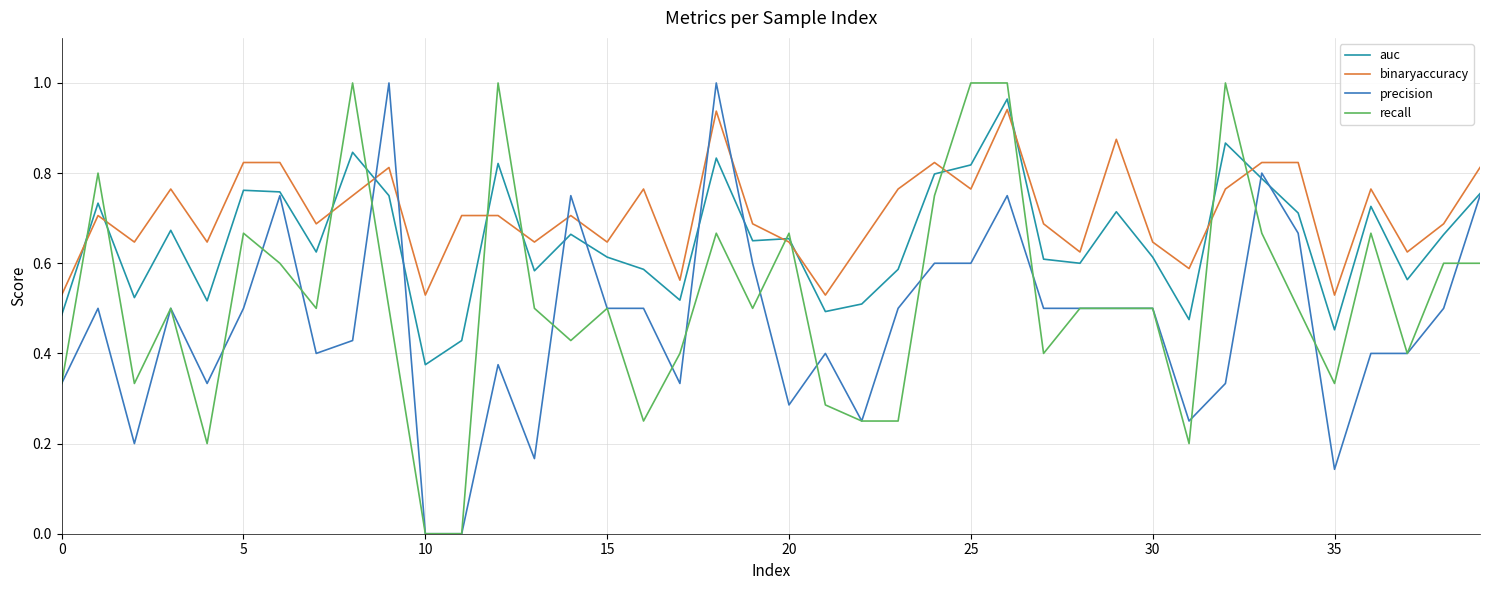

After their last crossing, which series has the higher values: precision or binaryaccuracy?

binaryaccuracy